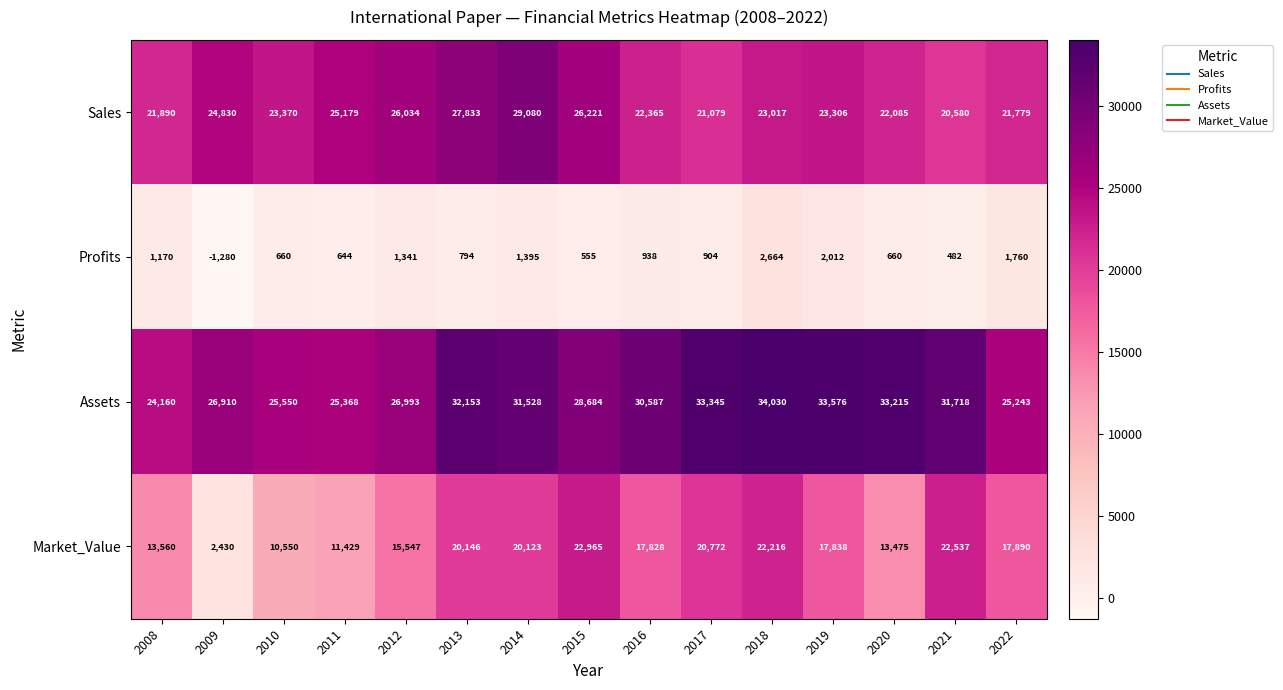

What is the sum of the Sales values at 2017 and 2022?

42858